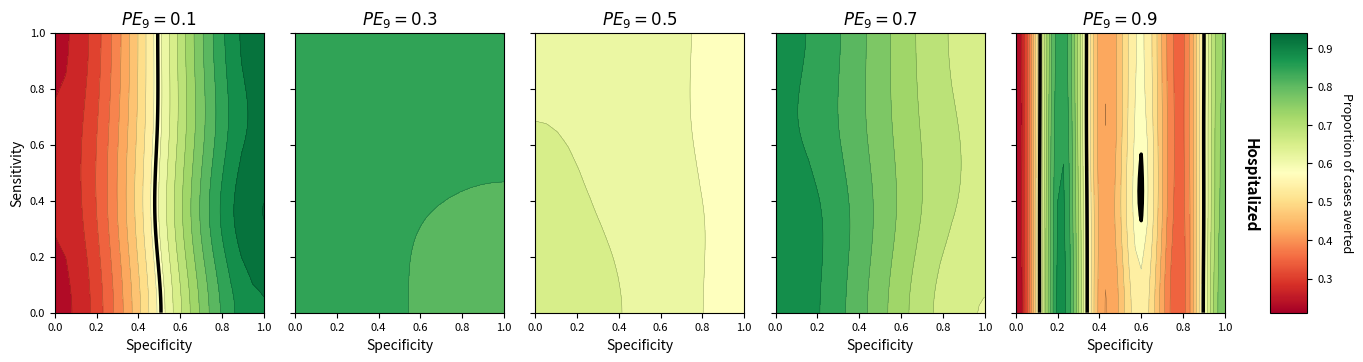

At which category is the sum across all series the highest?

1